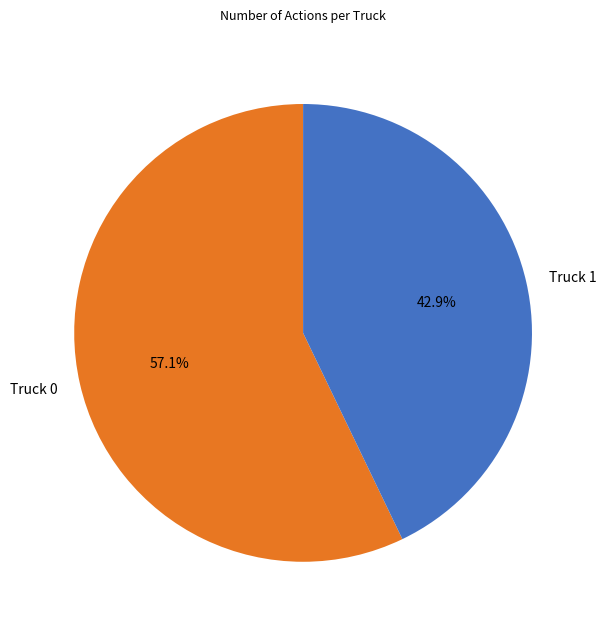

To the nearest percent, what is the difference between the largest and smallest slice percentages?

14%